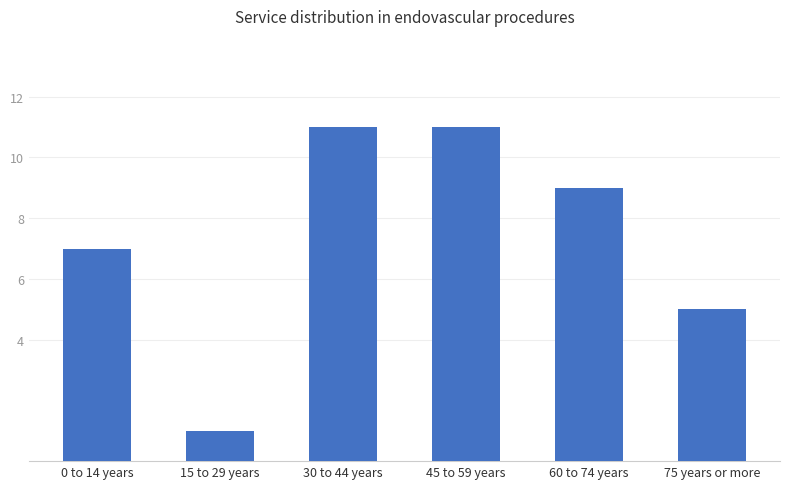

The value at 60 to 74 years is 2. True or false?

False